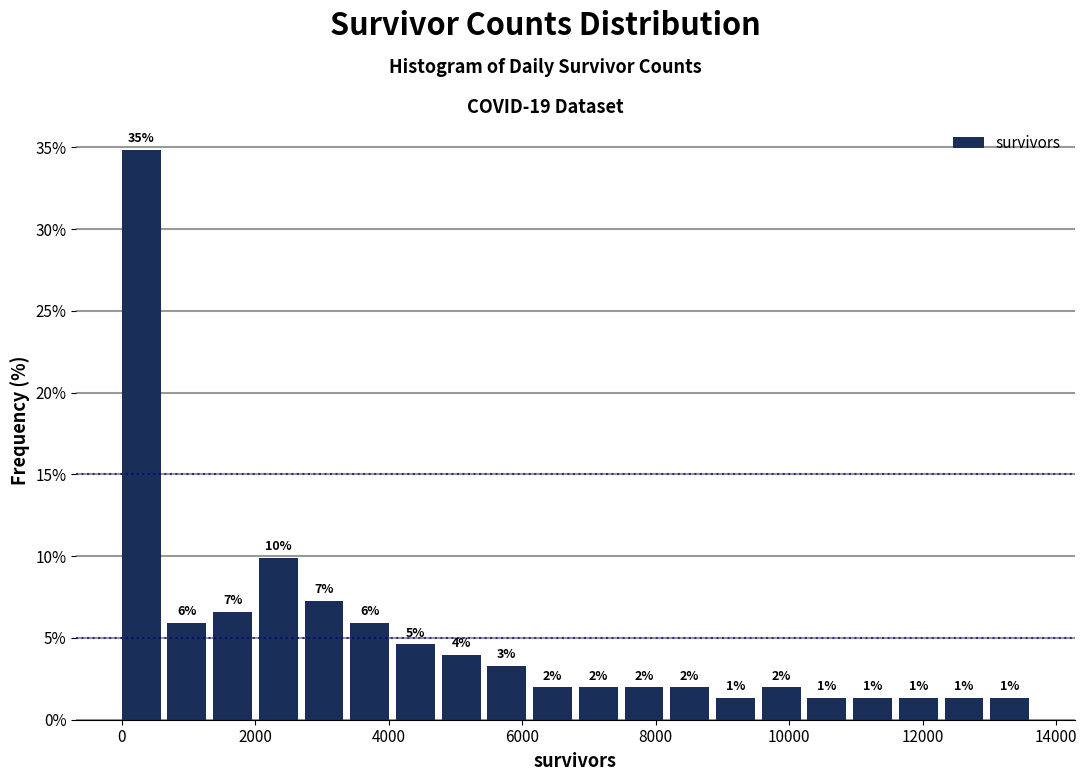

Around what value on the x-axis is the tallest bar? Give the approximate position of its centre, as read against the axis.

200